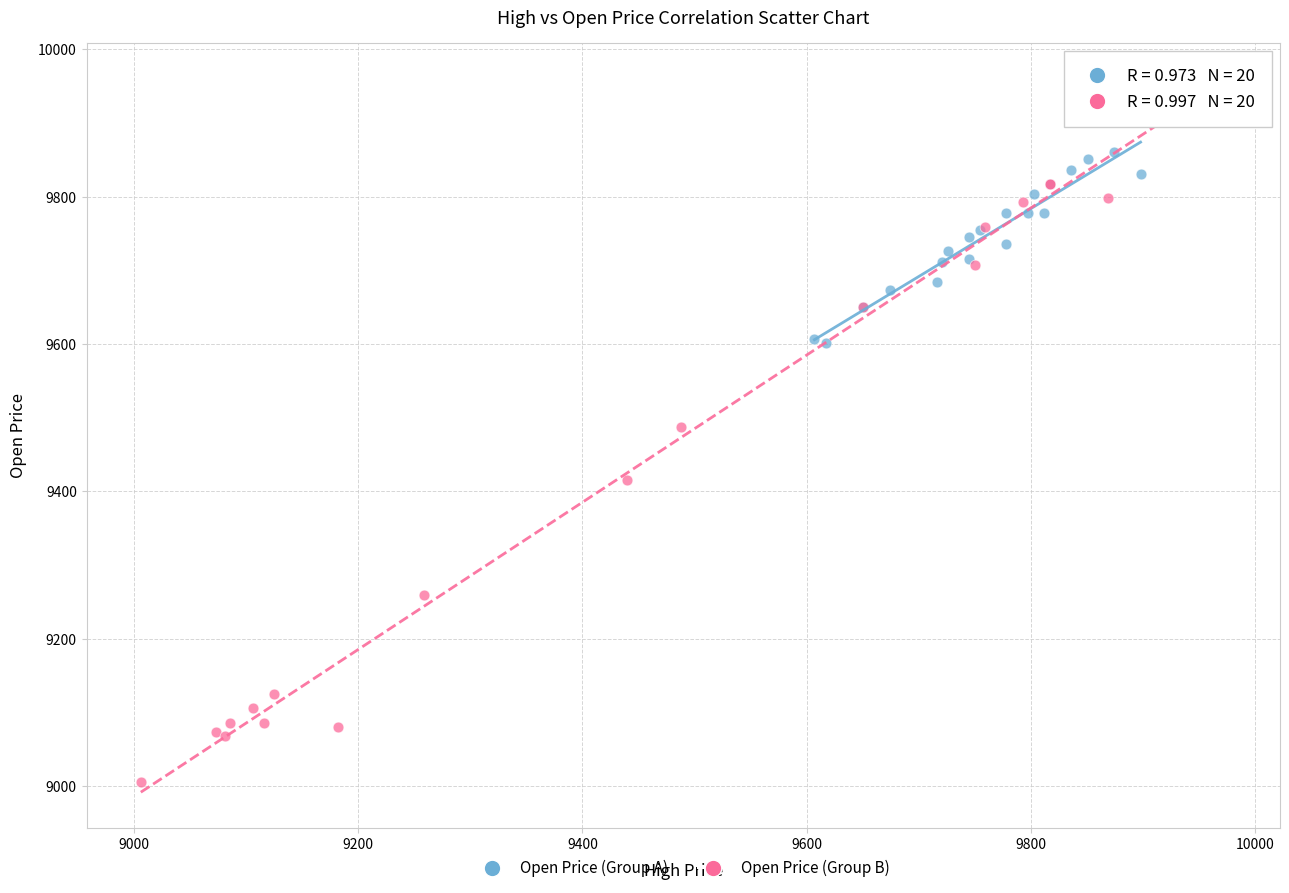

Which series reaches the maximum Y coordinate?

Open Price (Group B)